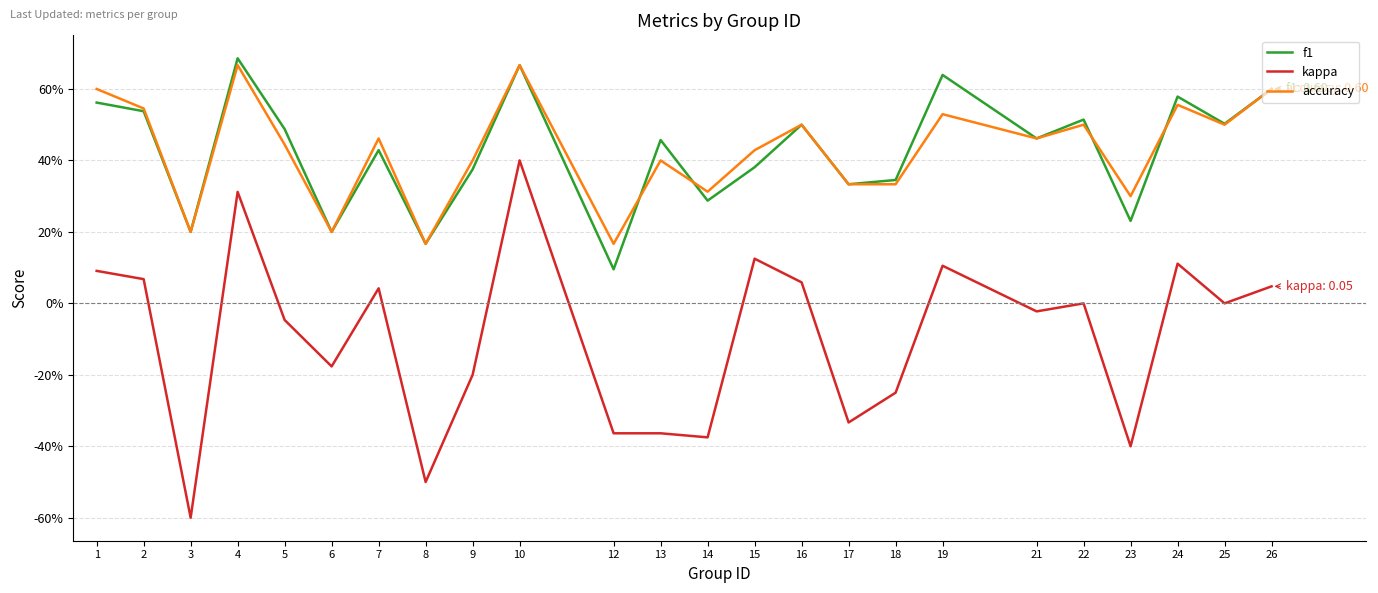

What are all the series names shown in the legend?

f1, kappa, accuracy